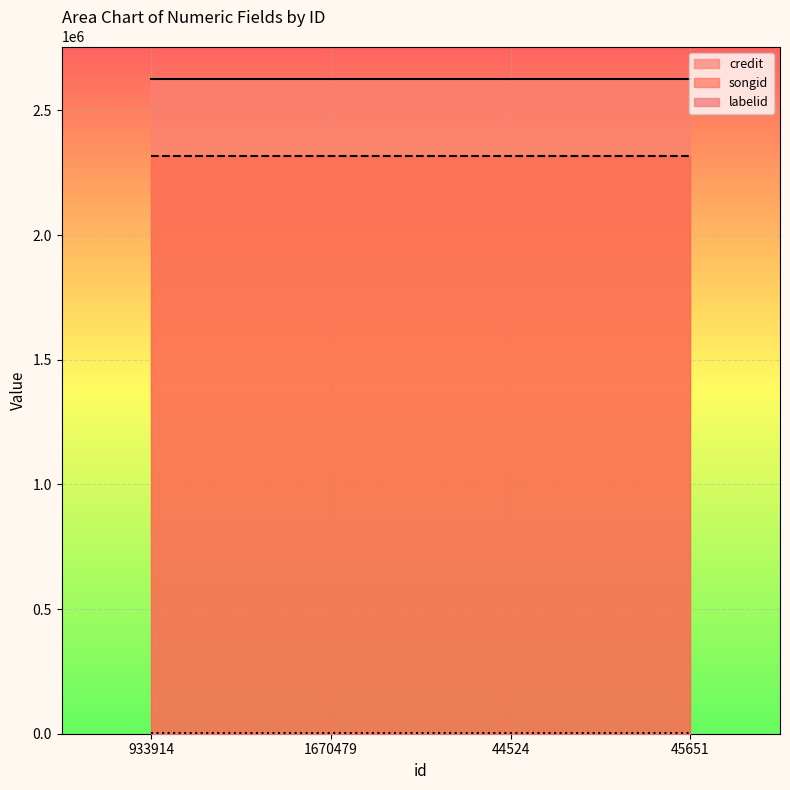

True or false: labelid has a value of 4014 at 45651.

True